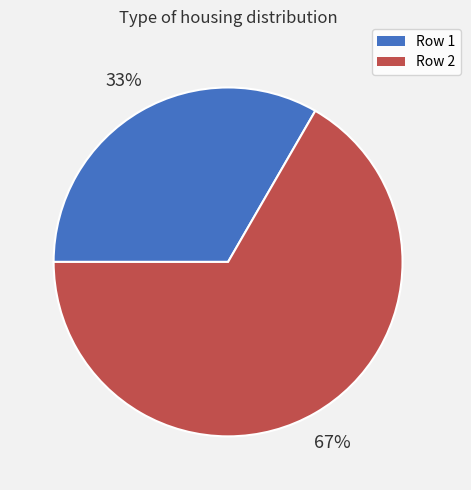

To the nearest percent, what portion does Row 2 represent?

67%